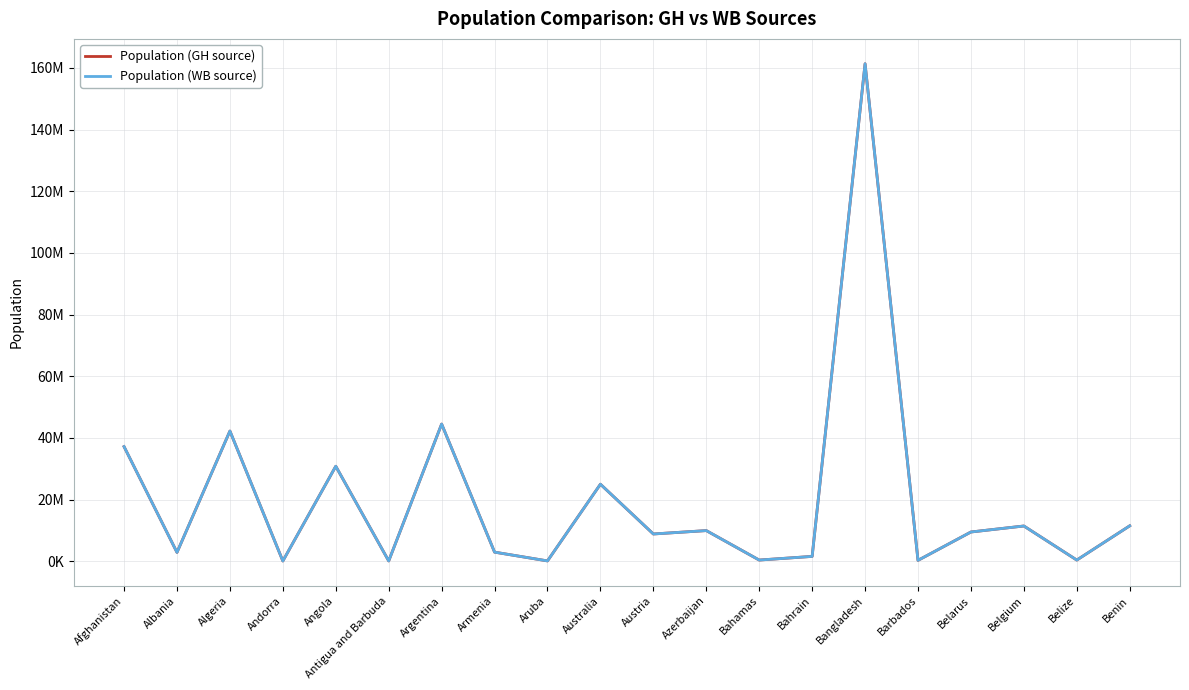

Rank the categories by Population (WB source) value from lowest to highest.

Andorra, Antigua and Barbuda, Aruba, Barbados, Belize, Bahamas, Bahrain, Albania, Armenia, Austria, Belarus, Azerbaijan, Belgium, Benin, Australia, Angola, Afghanistan, Algeria, Argentina, Bangladesh